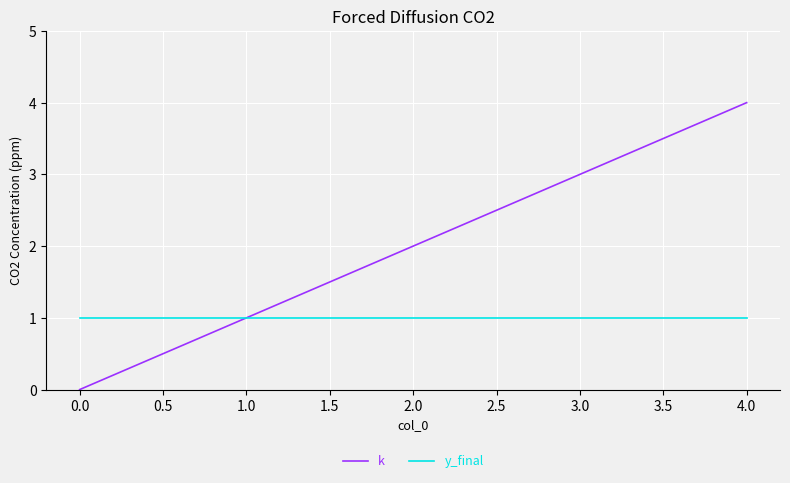

Which category has the lowest value across all series?

0.0